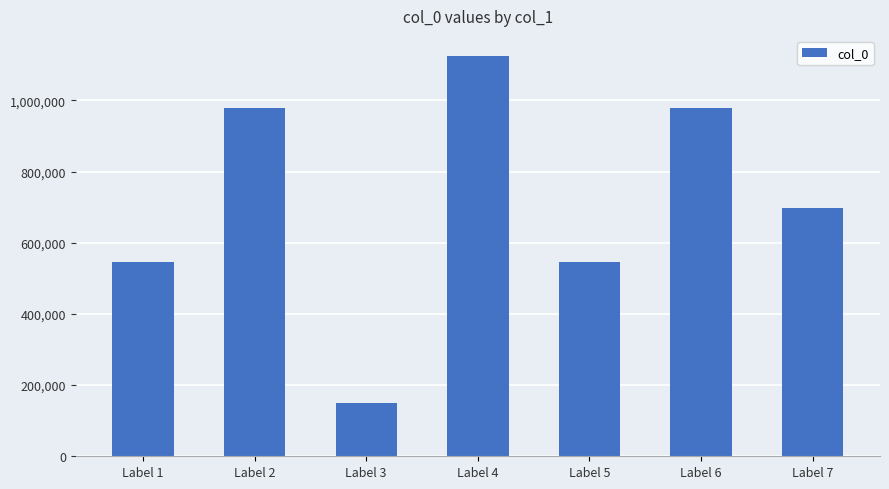

What is the sum of the values at Label 4 and Label 1?

1671896